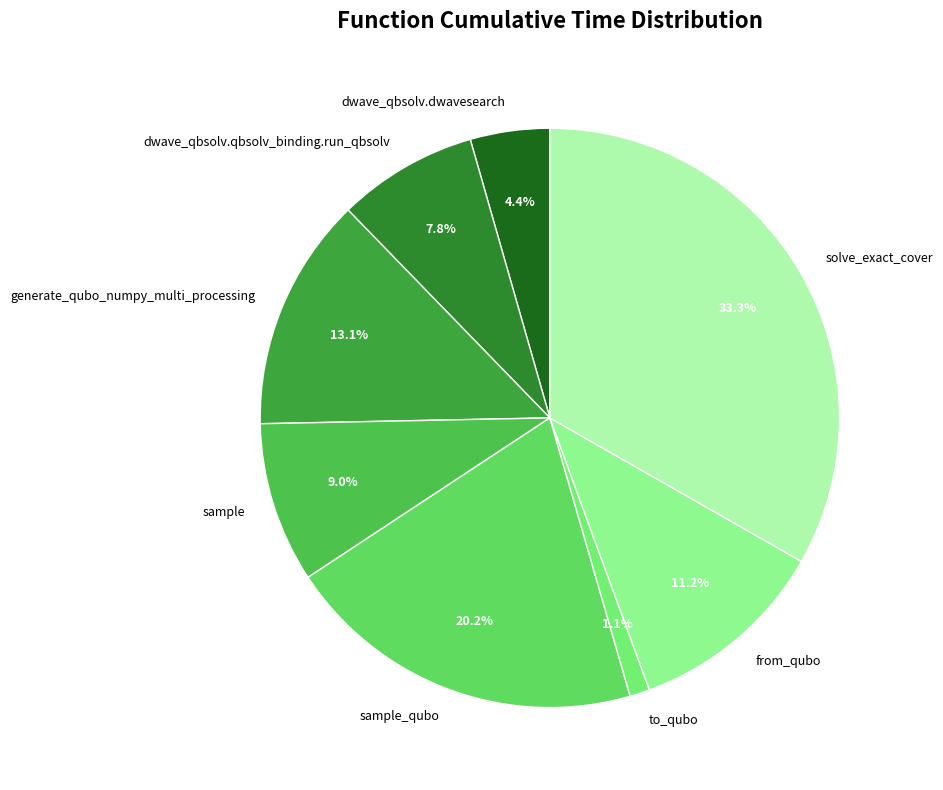

Between to_qubo and solve_exact_cover, which is larger?

solve_exact_cover